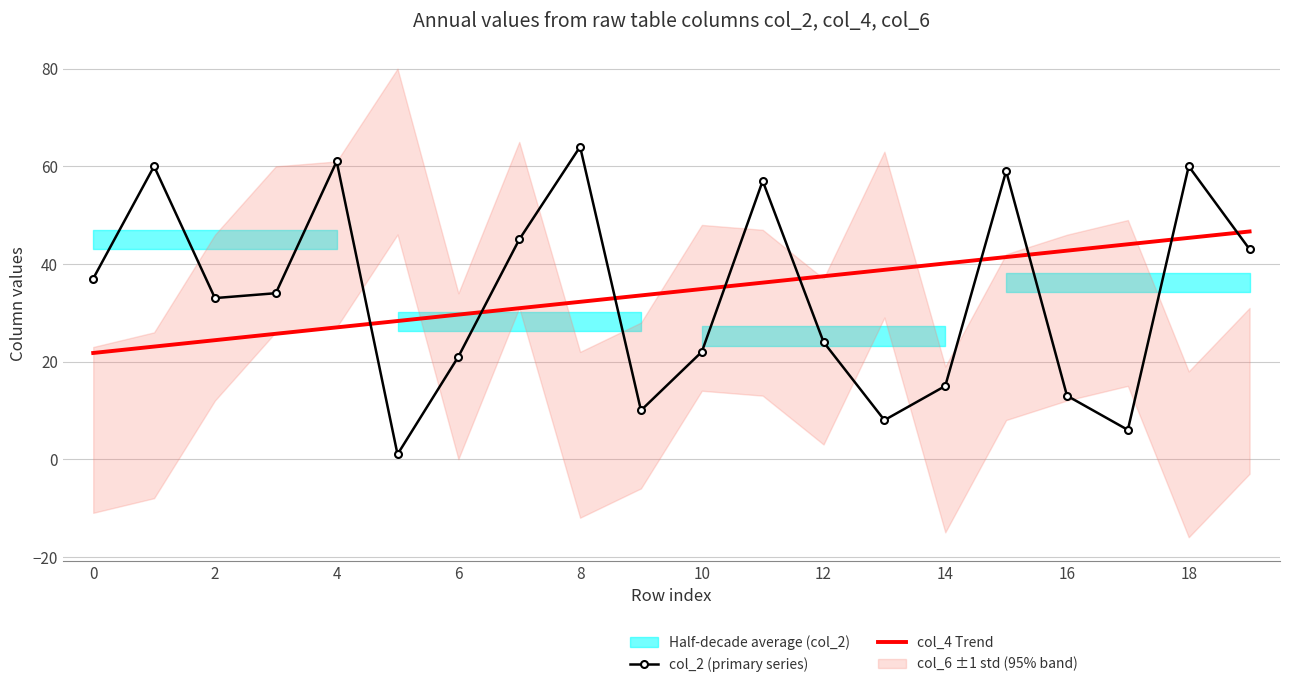

True or false: col_2 (primary series) has more than 0 interior local peaks.

True